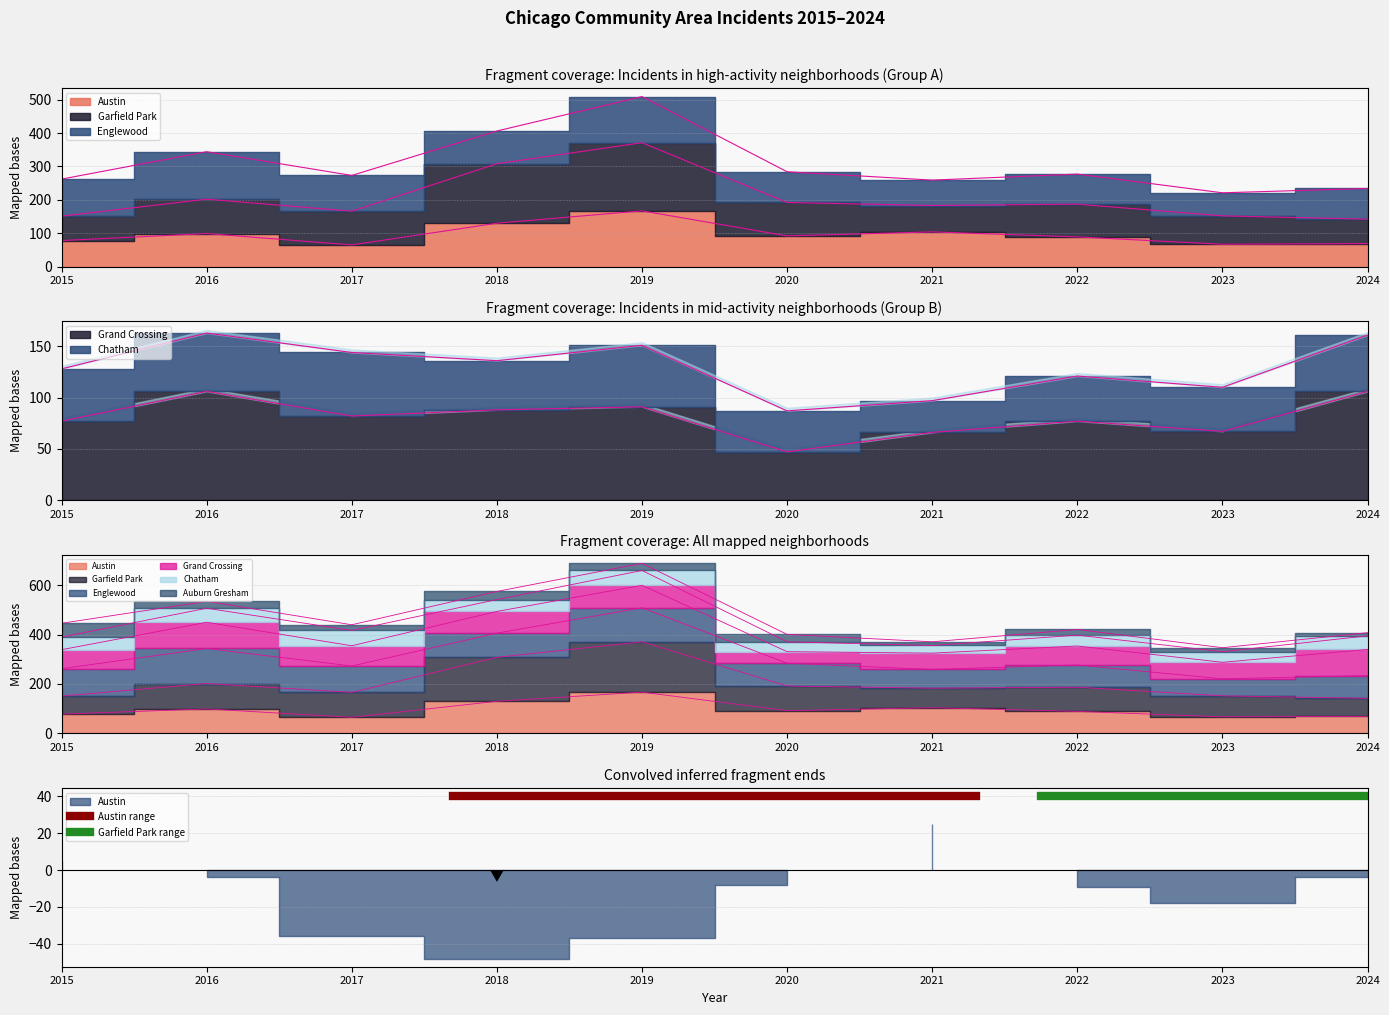

True or false: Austin has more than 0 interior local peaks.

True